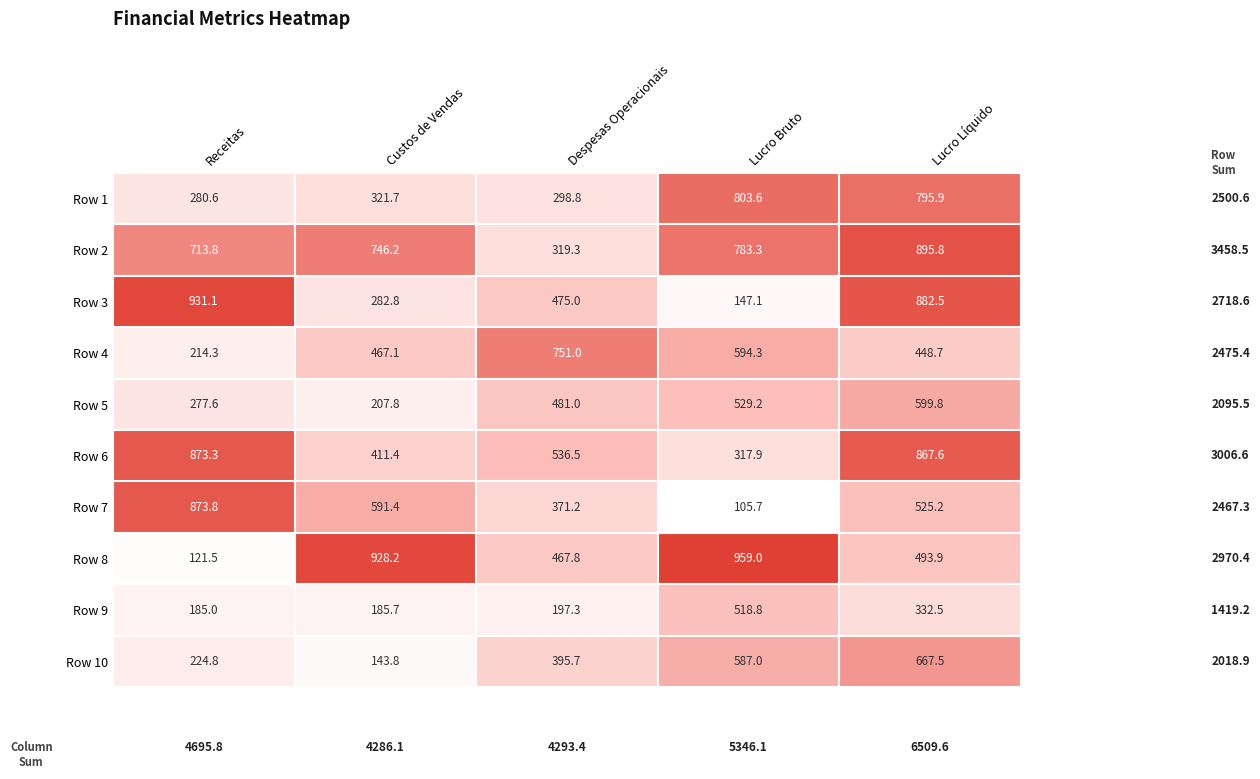

Which series has the widest spread of values?

Row 8